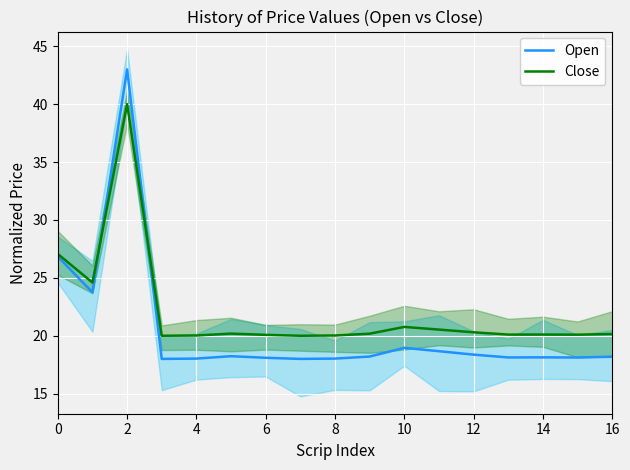

What is the difference between the maximum and second lowest values in the Close series?

20.0